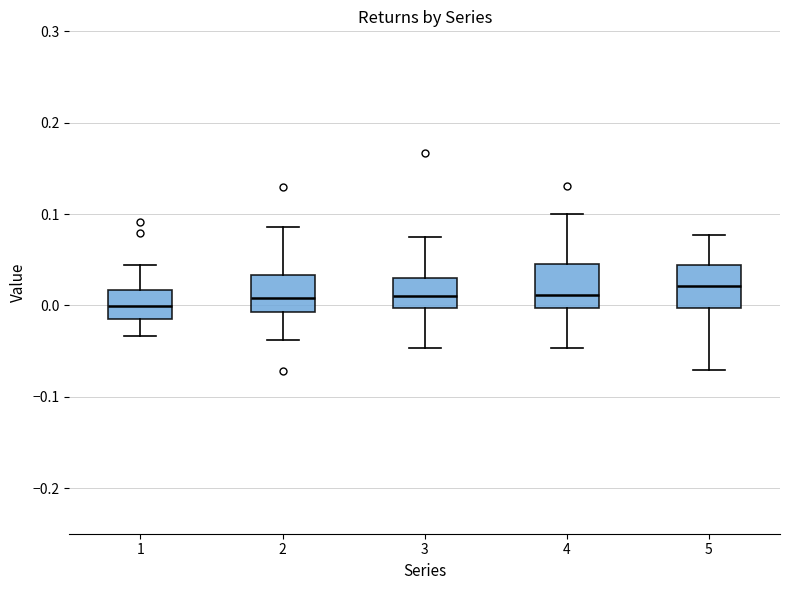

Reading left to right, transcribe this box plot: for each box, give where its median line is, the range the box spans, and where its two whiskers end, as read against the y-axis. The values are not printed on the chart, so give them approximately, as read against the axis.

1: median 0.00, box -0.02 to 0.02, whiskers -0.03 to 0.04
2: median 0.01, box -0.01 to 0.03, whiskers -0.04 to 0.09
3: median 0.01, box 0.00 to 0.03, whiskers -0.05 to 0.08
4: median 0.01, box 0.00 to 0.05, whiskers -0.05 to 0.10
5: median 0.02, box 0.00 to 0.04, whiskers -0.07 to 0.08